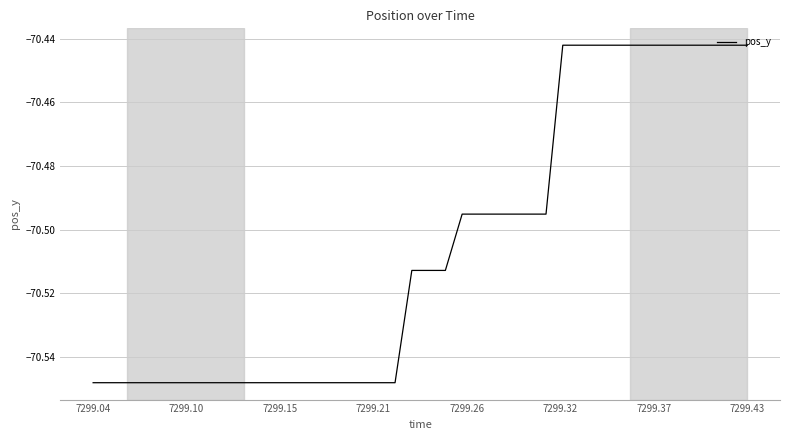

What is the difference between the maximum and minimum values?

0.1